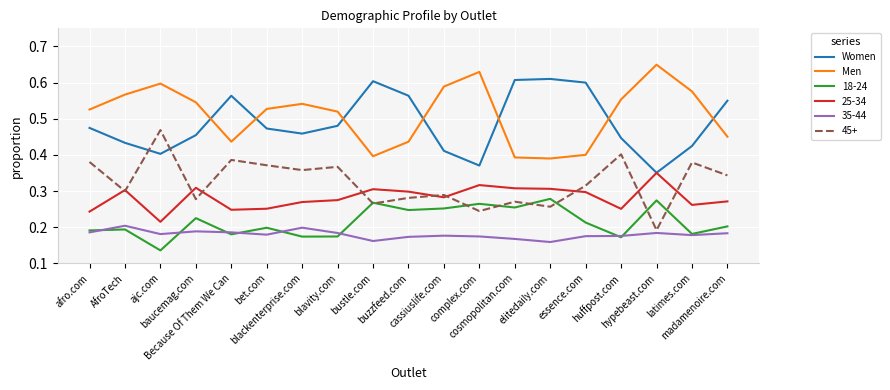

How many times do 45+ and Women cross each other?

2